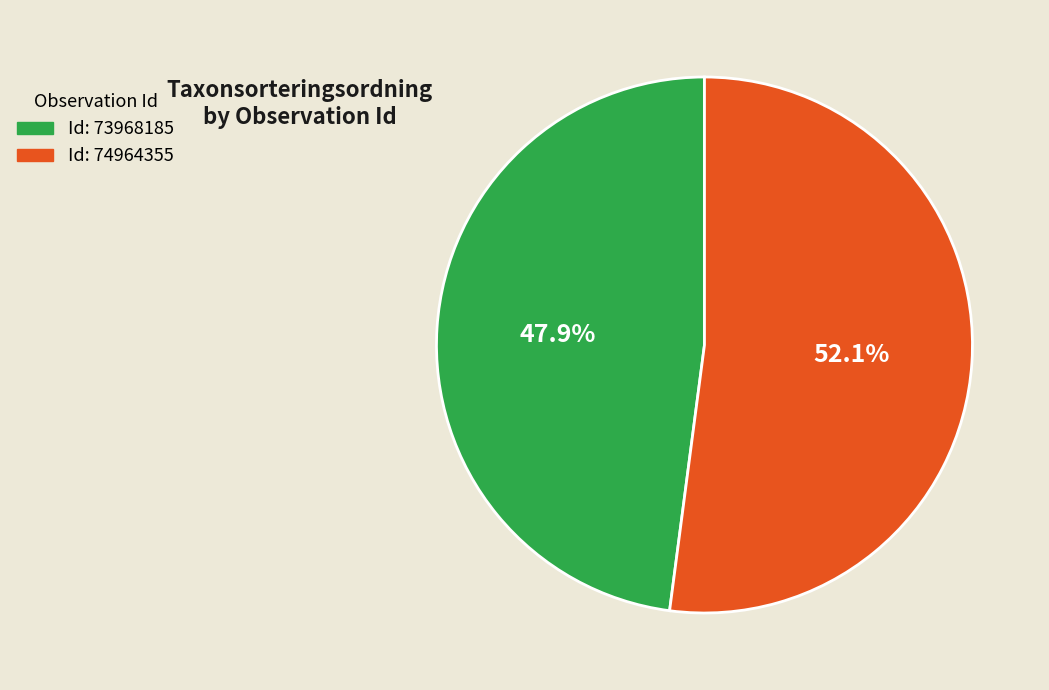

Is there a majority slice in this chart?

Yes